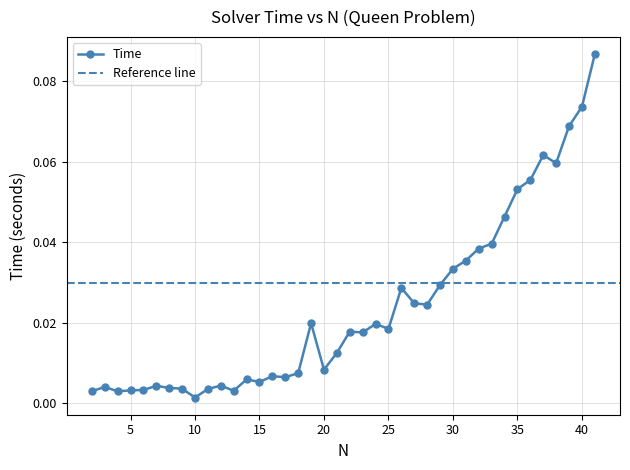

Reading left to right, extract all data points from this chart.

2=0.0	3=0.0	4=0.0	5=0.0	6=0.0	7=0.0	8=0.0	9=0.0	10=0.0	11=0.0	12=0.0	13=0.0	14=0.0	15=0.0	16=0.0	17=0.0	18=0.0	19=0.0	20=0.0	21=0.0	22=0.0	23=0.0	24=0.0	25=0.0	26=0.0	27=0.0	28=0.0	29=0.0	30=0.0	31=0.0	32=0.0	33=0.0	34=0.0	35=0.1	36=0.1	37=0.1	38=0.1	39=0.1	40=0.1	41=0.1